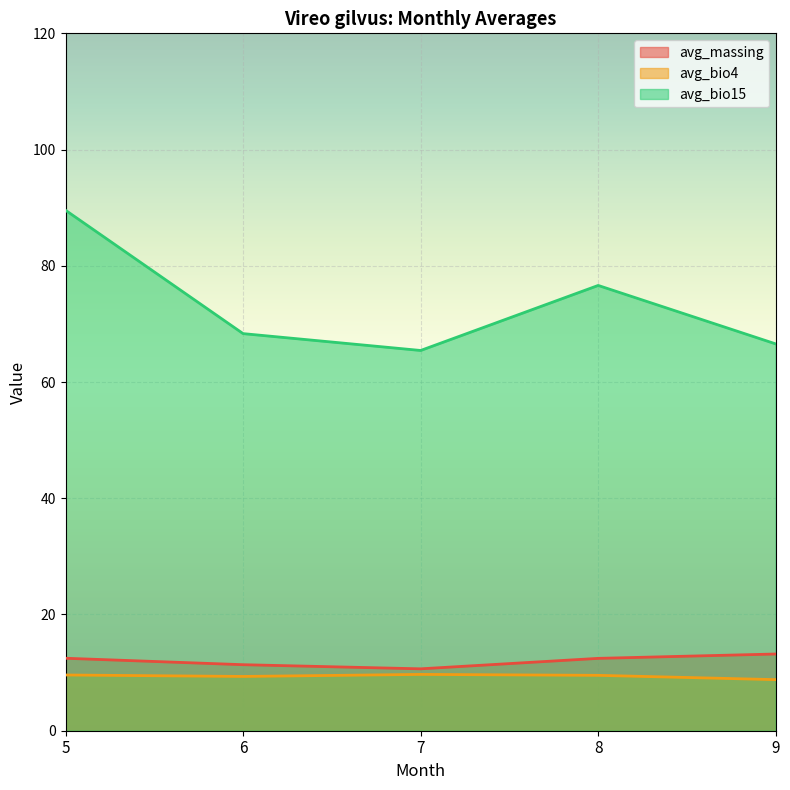

What is the total value across all series at 5?

111.6